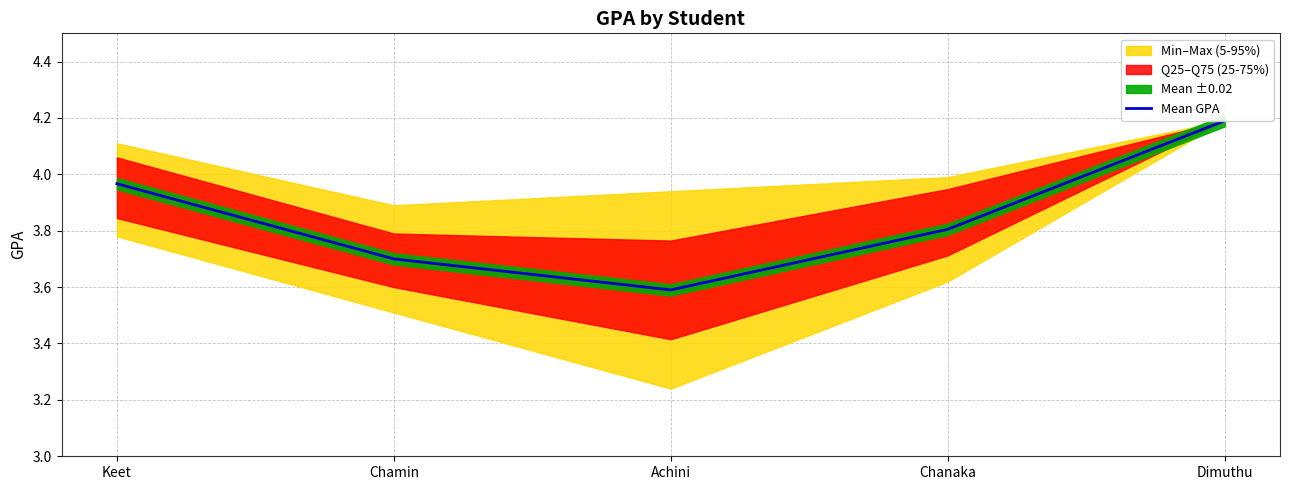

What is the value of the 1st point from the left?

4.0